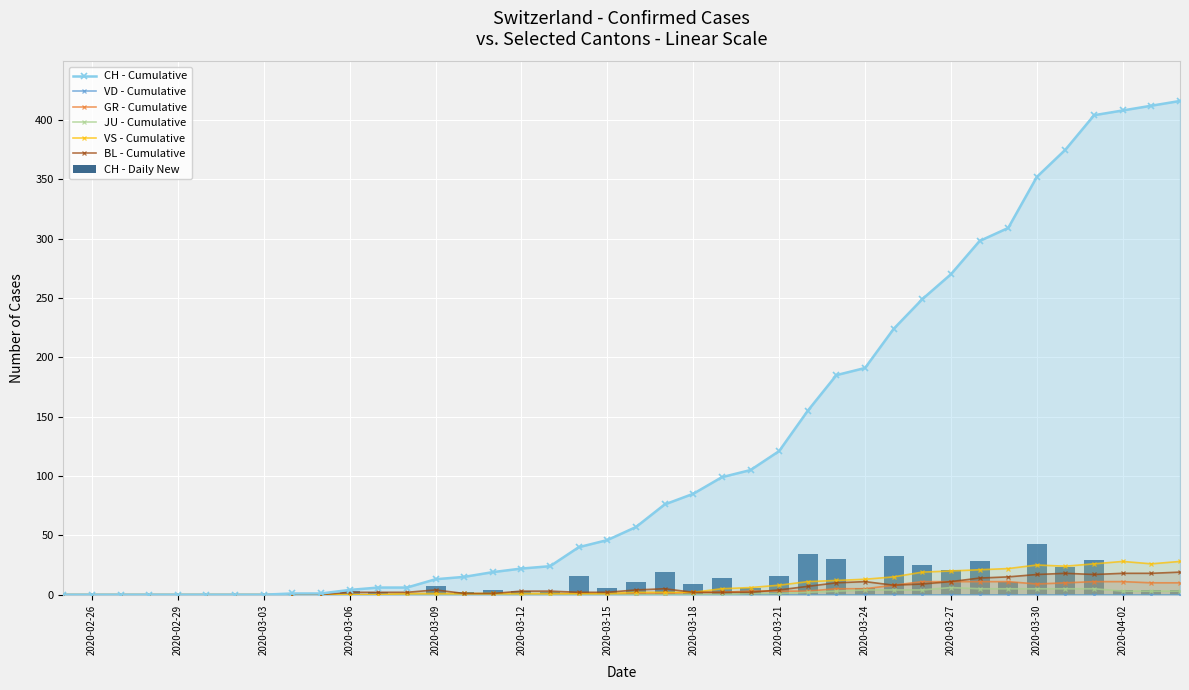

Which category has the lowest value in the JU series?

2020-02-25